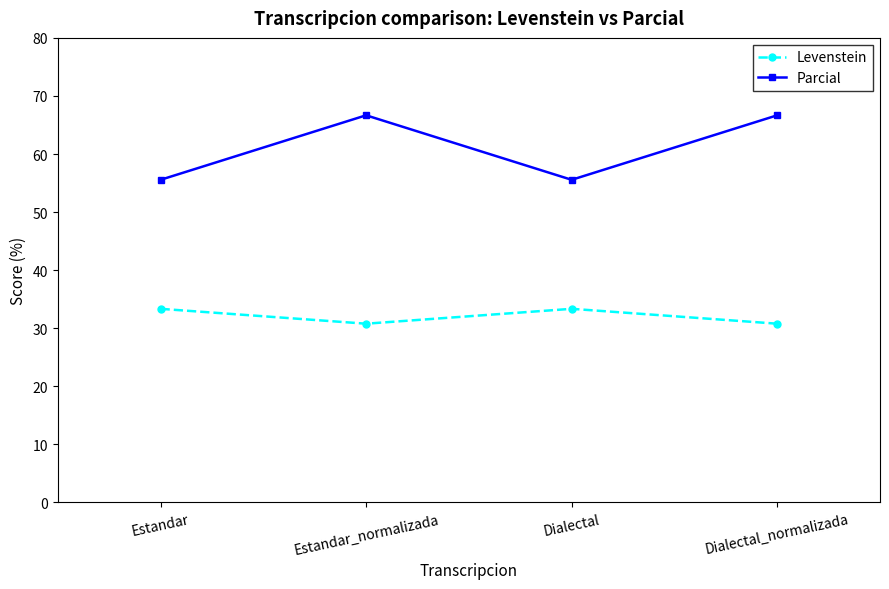

How many categories are shown in the chart?

4